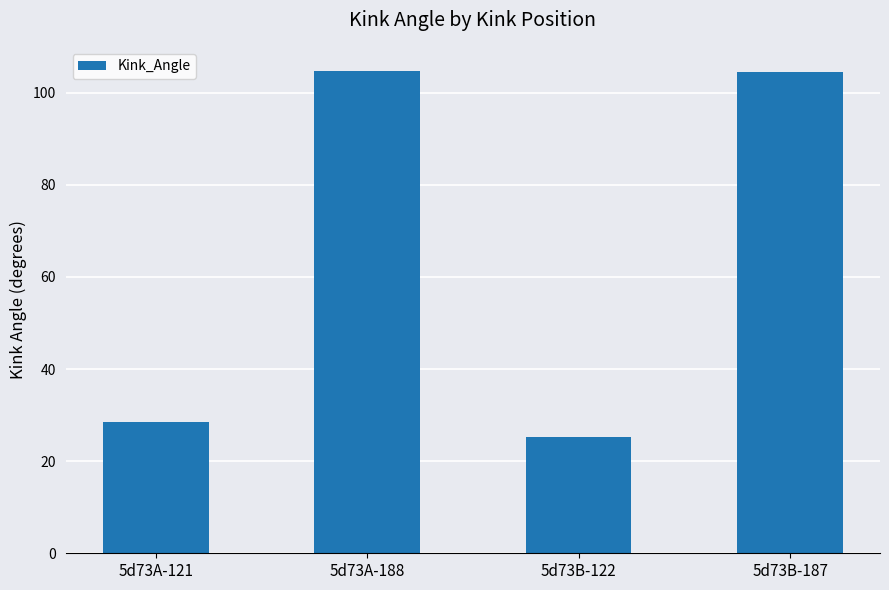

Between 5d73B-122 and 5d73B-187, which is larger?

5d73B-187